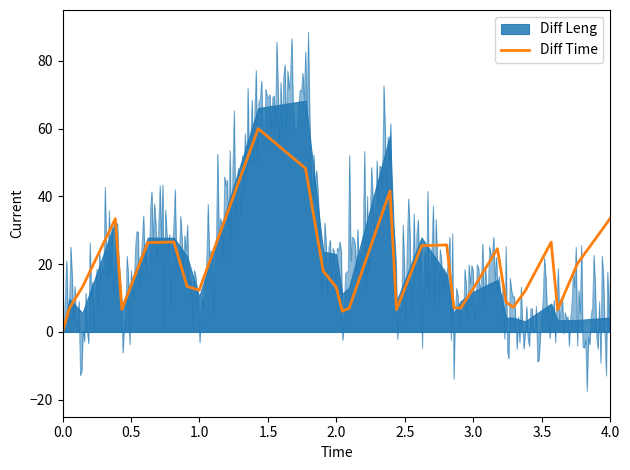

What is the difference between the values at 0.5 and 3.0?

19.5